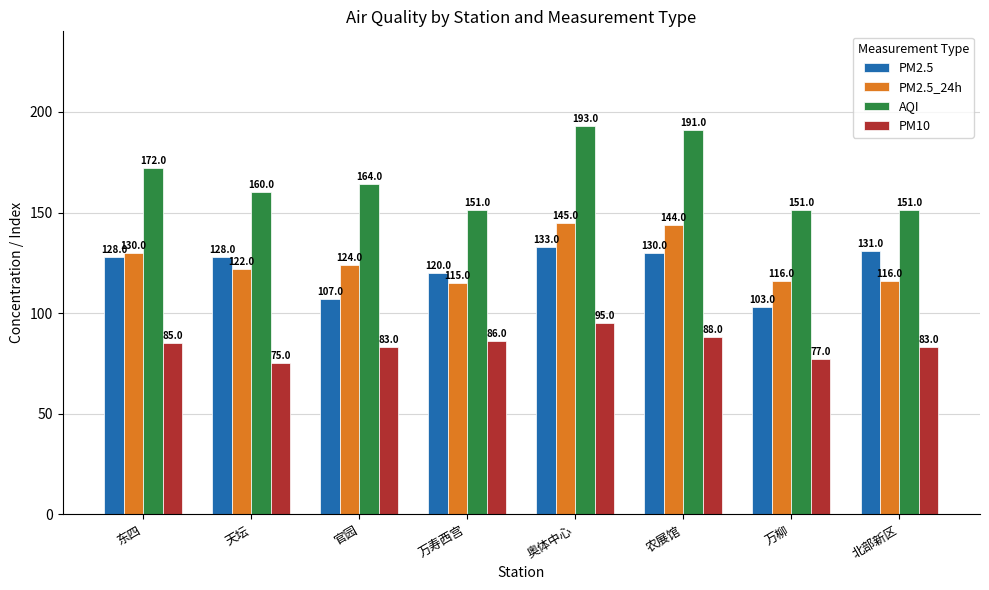

How many values in the PM10 series are below 85?

4